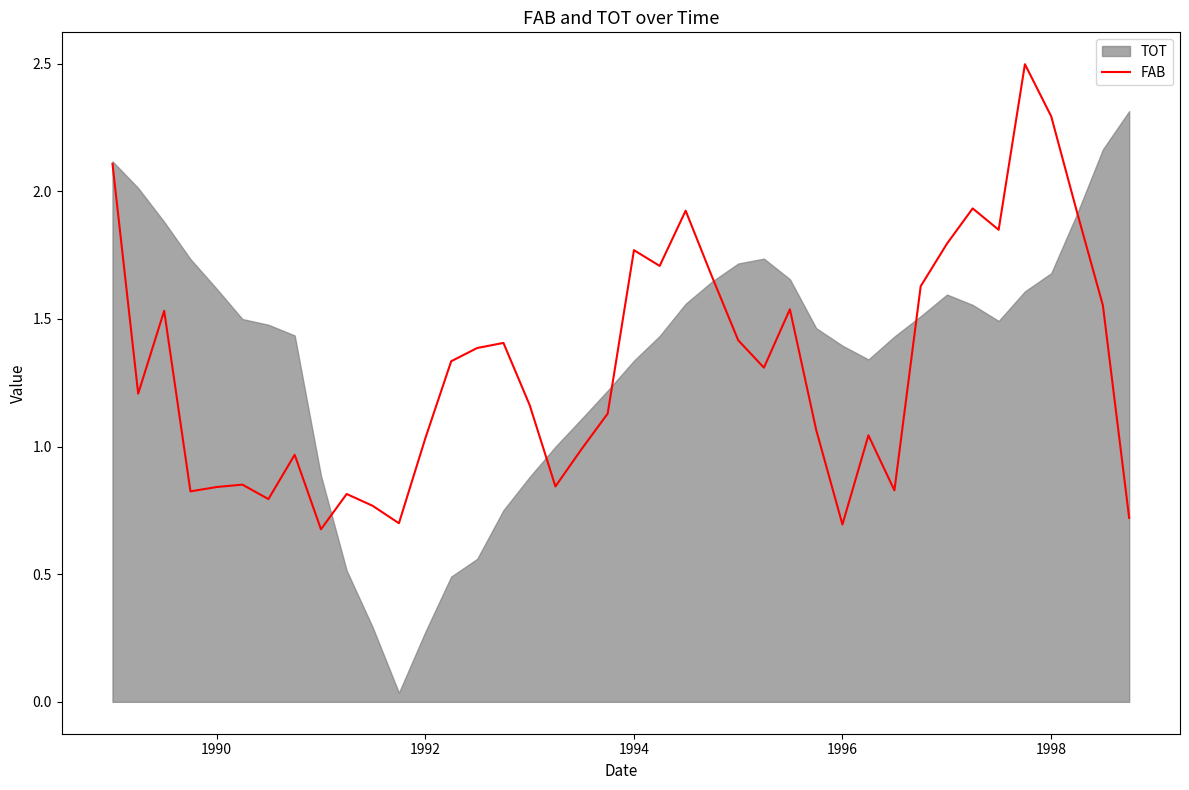

Does the chart have visible grid lines?

No